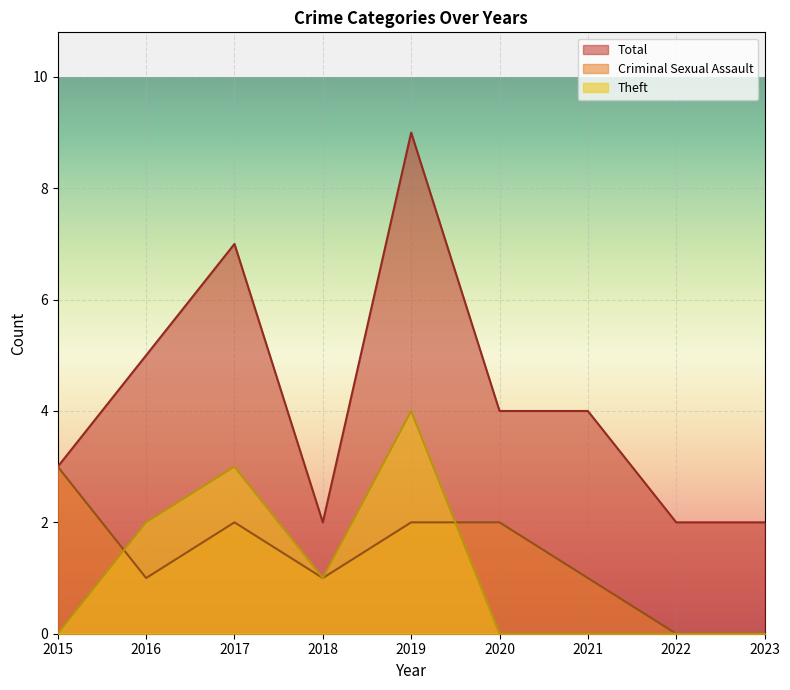

How many values in the Criminal Sexual Assault series exceed 1?

4